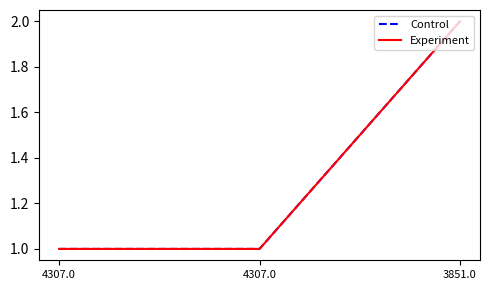

Which series has the largest total across all categories?

Control